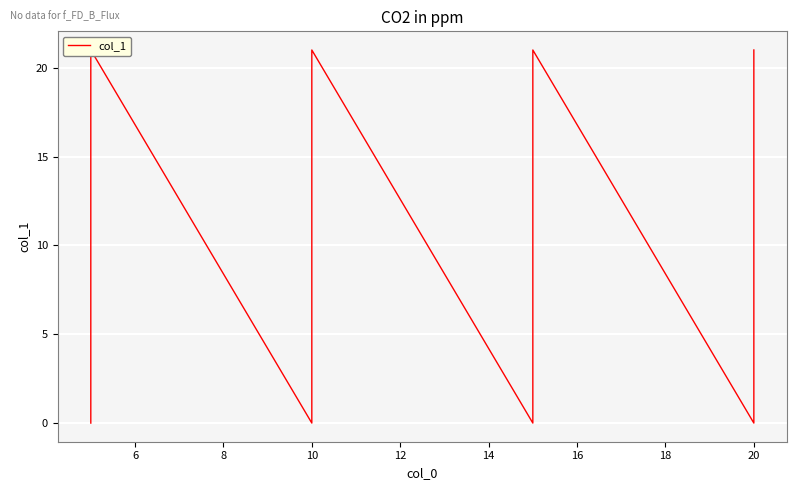

What is the greatest value displayed?

21